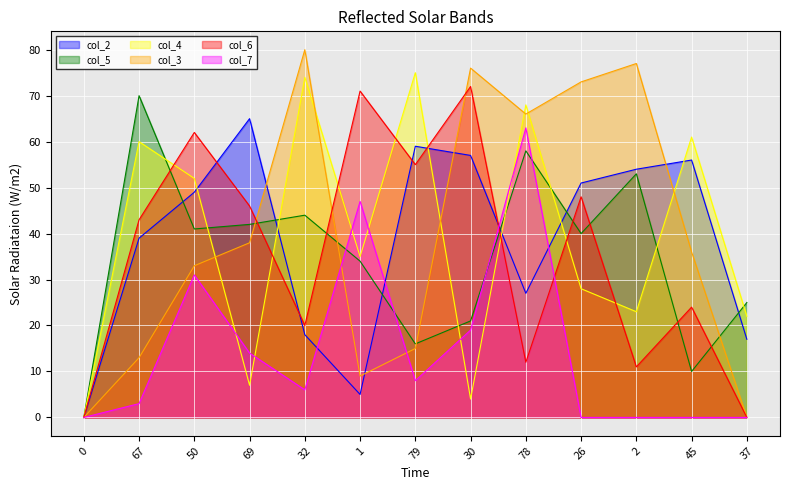

What is the average value of the col_3 series?

40